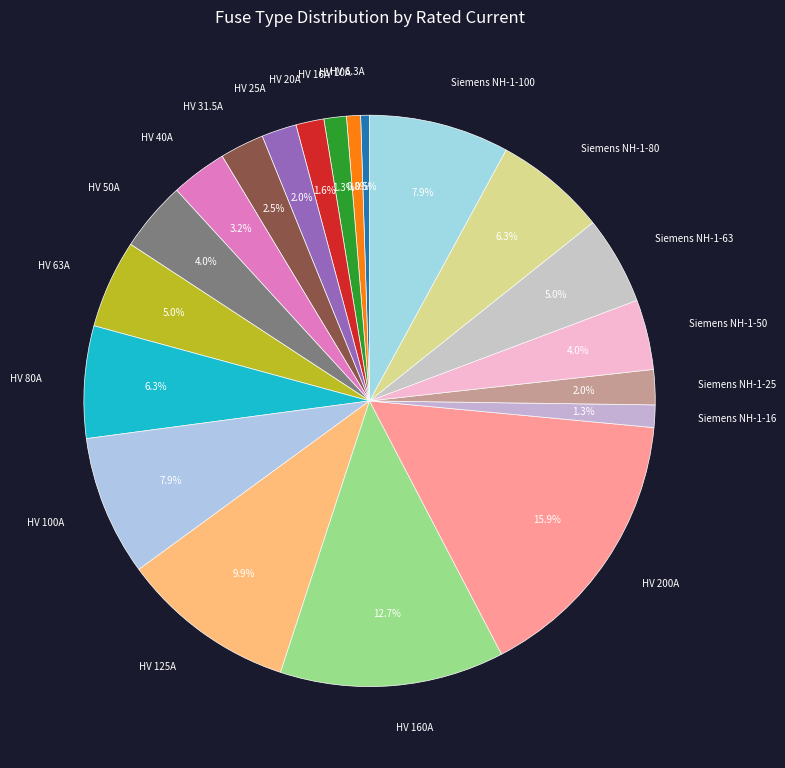

Is the sum of HV 40A and HV 63A greater than half?

No